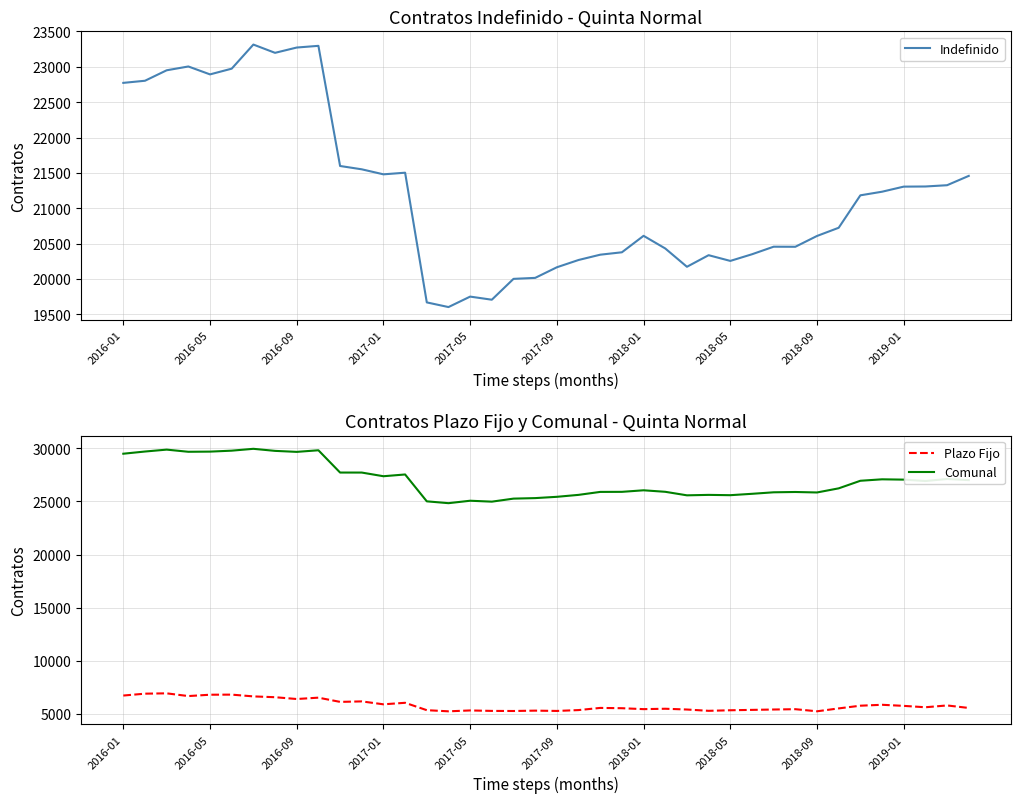

Which series has the largest total across all categories?

Comunal